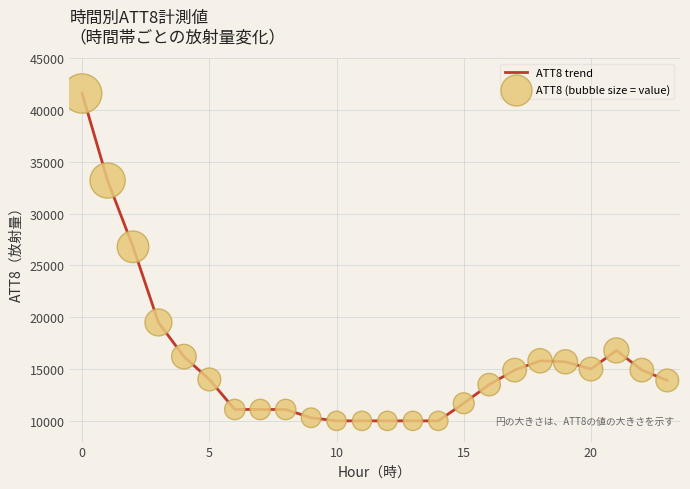

What is the difference between the maximum and minimum values?

31600